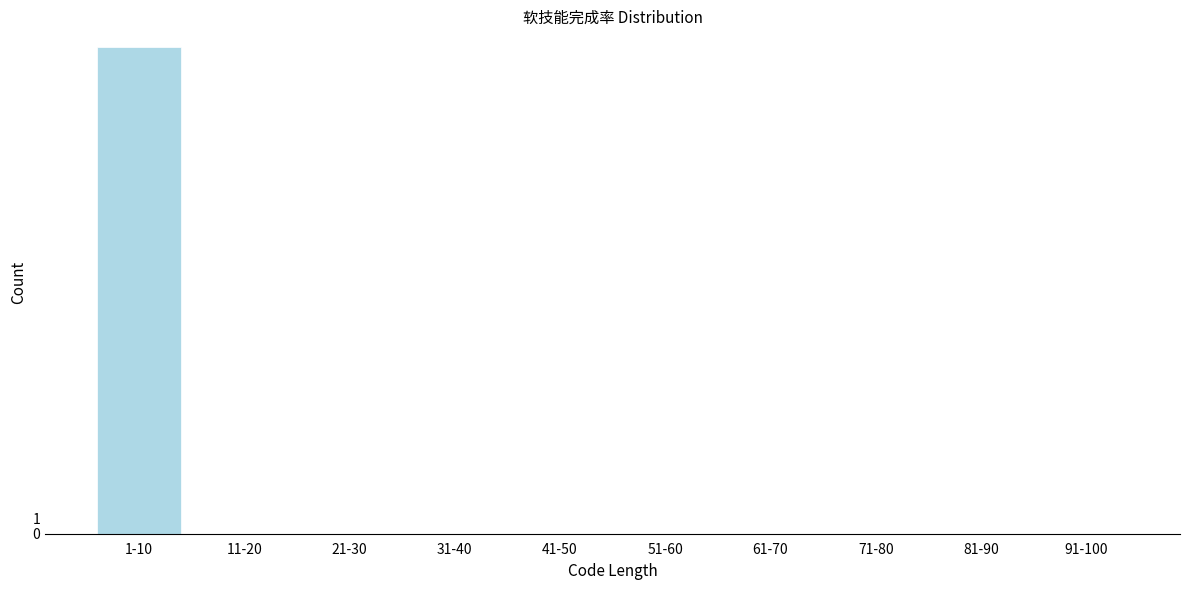

Reading right to left, transcribe all the data shown in this chart.

91-100=0	81-90=0	71-80=0	61-70=0	51-60=0	41-50=0	31-40=0	21-30=0	11-20=0	1-10=31